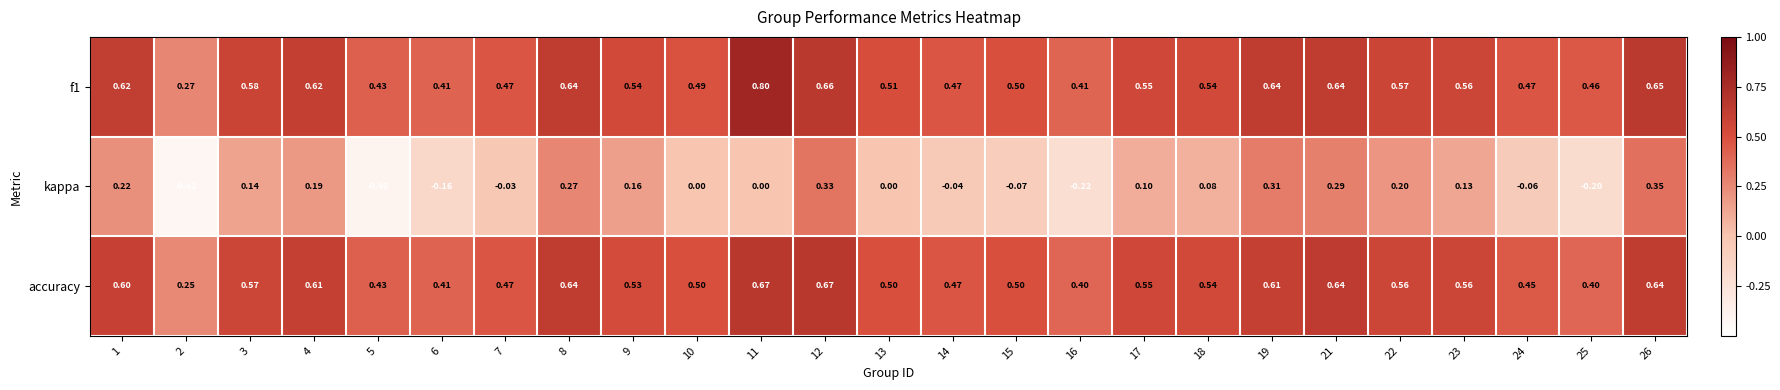

Which series has the widest spread of values?

kappa